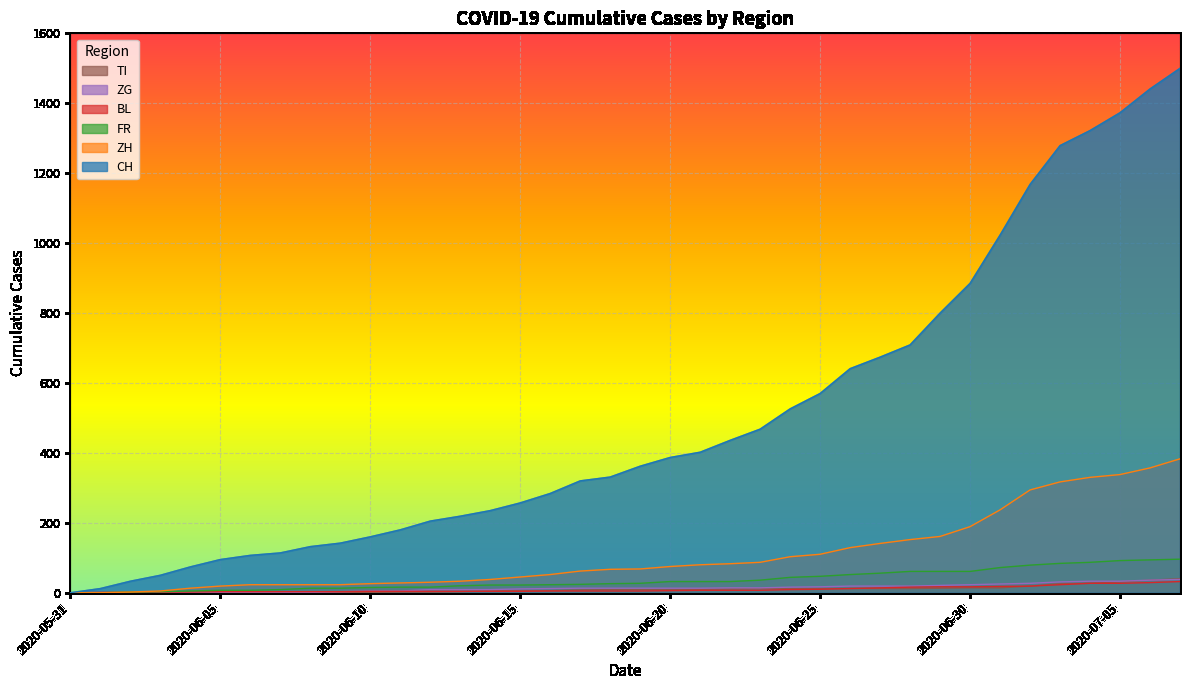

What are all the series names shown in the legend?

TI, ZG, BL, FR, ZH, CH